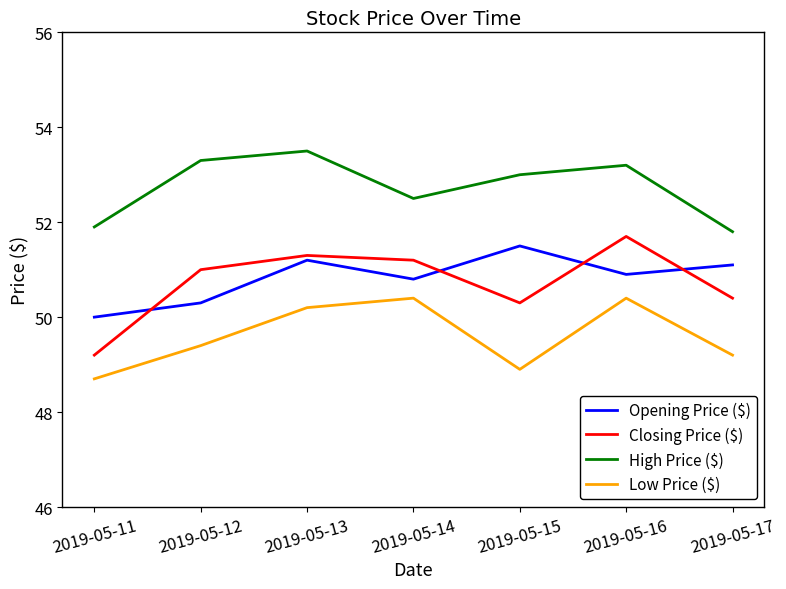

True or false: High Price ($) and Low Price ($) cross at least once.

False